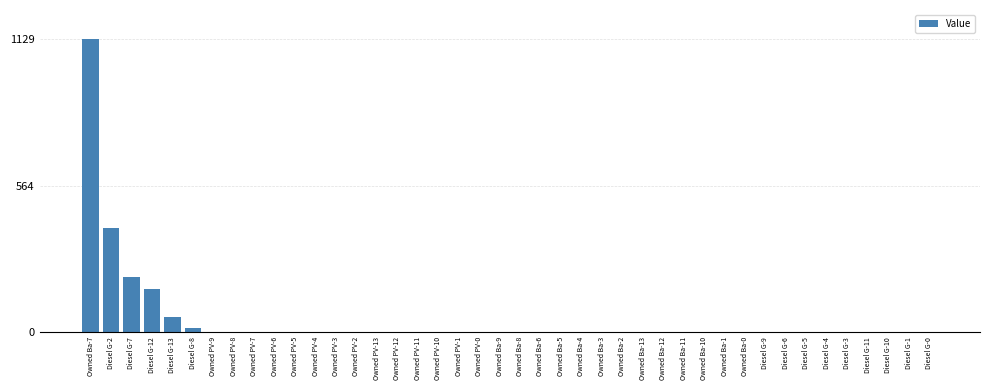

Is it true that the value at Owned PV-8 is -432?

False